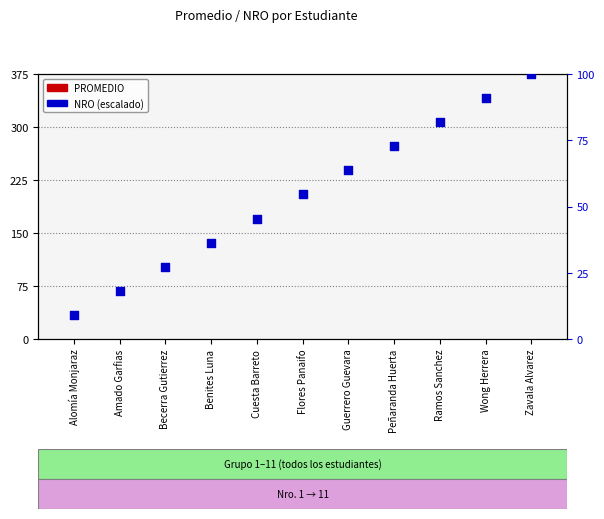

Is the value of NRO at Alomía Monjaraz greater than the value of PROMEDIO at Ramos Sanchez?

Yes